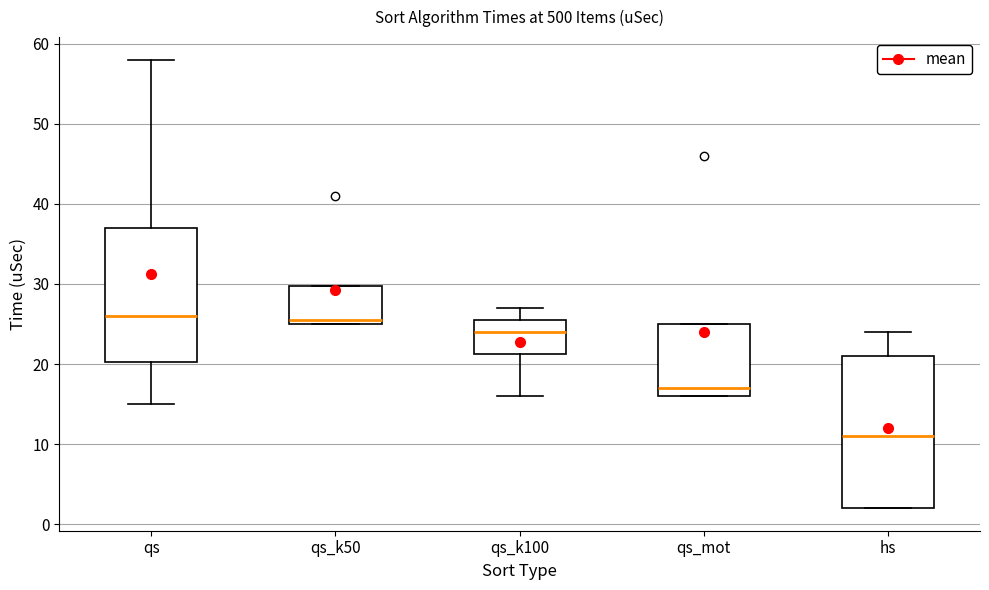

Reading left to right, read every box against the y-axis: the position of its median line, the range the box covers, and the ends of its whiskers. The values are not printed on the chart, so give them approximately, as read against the axis.

qs: median 26, box 20 to 37, whiskers 15 to 58
qs_k50: median 26, box 25 to 30, whiskers 25 to 30
qs_k100: median 24, box 21 to 26, whiskers 16 to 27
qs_mot: median 17, box 16 to 25, whiskers 16 to 25
hs: median 11, box 2 to 21, whiskers 2 to 24